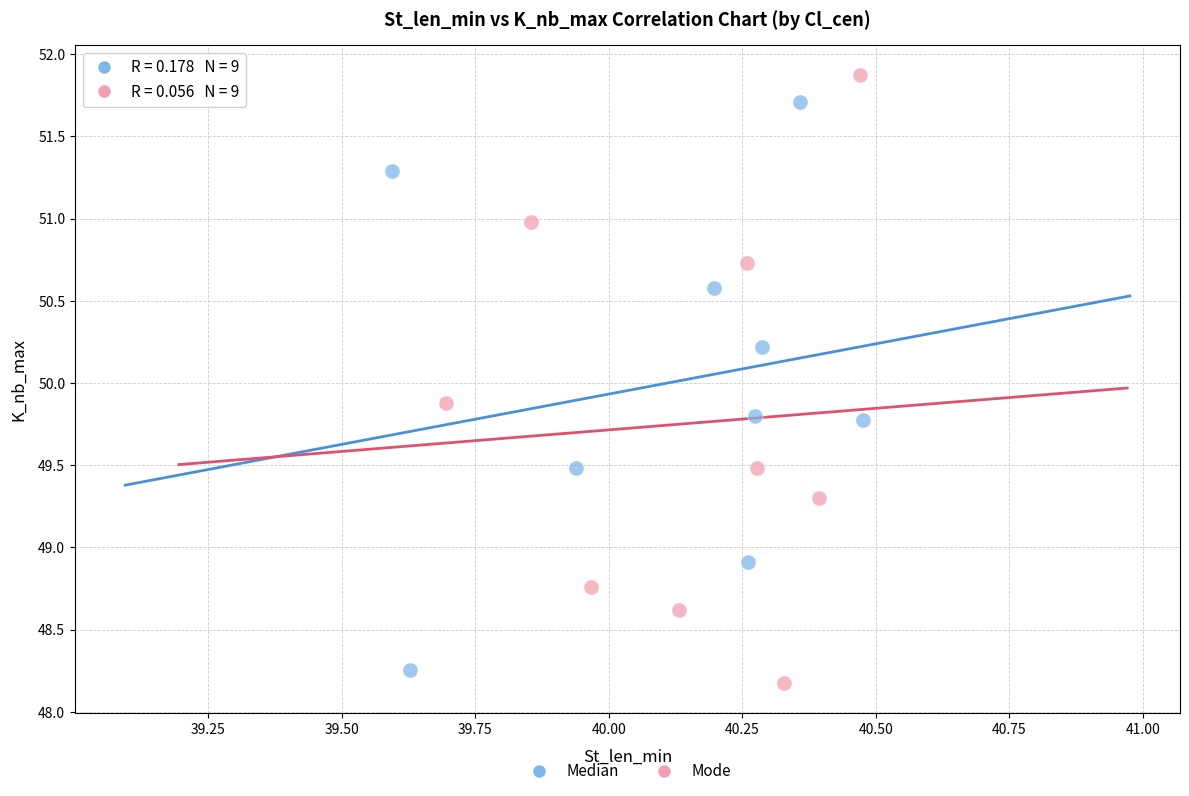

Which series reaches the maximum Y coordinate?

Mode